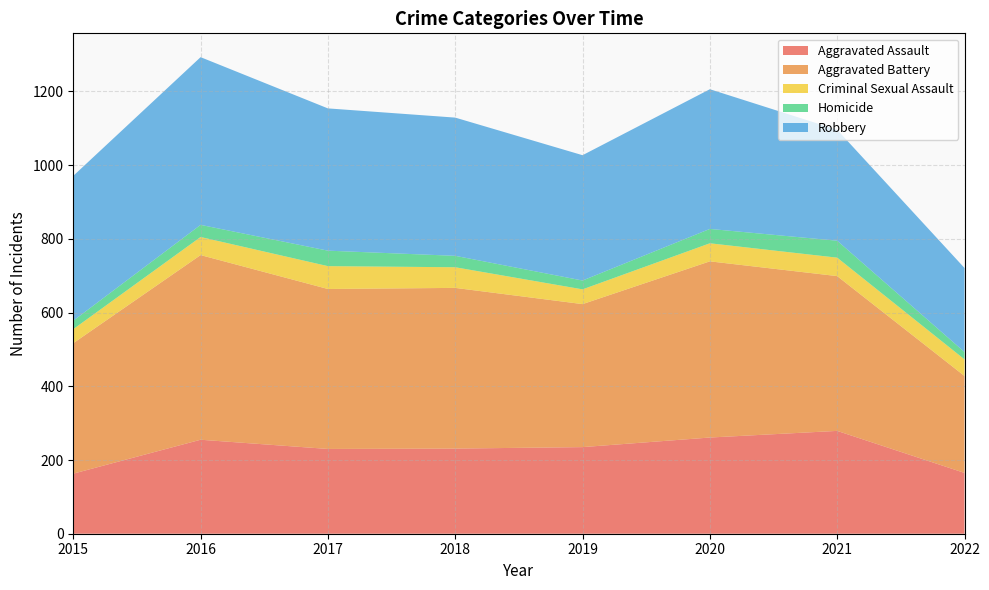

Reading left to right, list all the values displayed in this chart.

Aggravated Assault: 163	255	230	231	235	261	279	165
Aggravated Battery: 354	501	434	436	388	478	420	263
Criminal Sexual Assault: 38	49	62	56	40	49	50	45
Homicide: 23	33	42	31	24	39	46	20
Robbery: 393	455	386	375	340	379	301	228